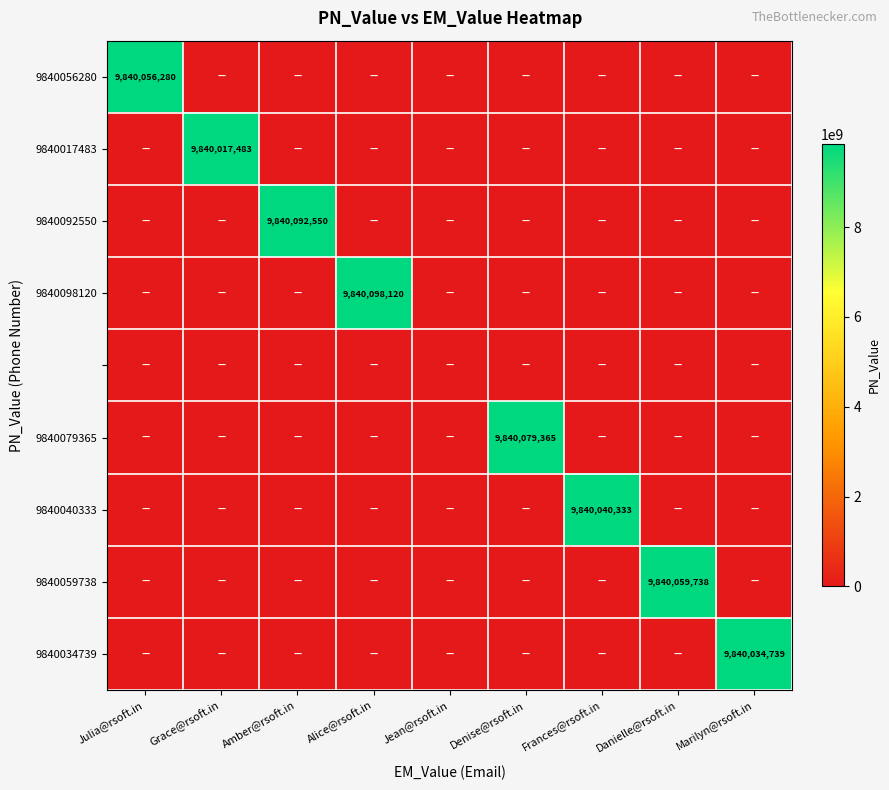

True or false: 9840056280 has a value of 9840056280 at Julia@rsoft.in.

True